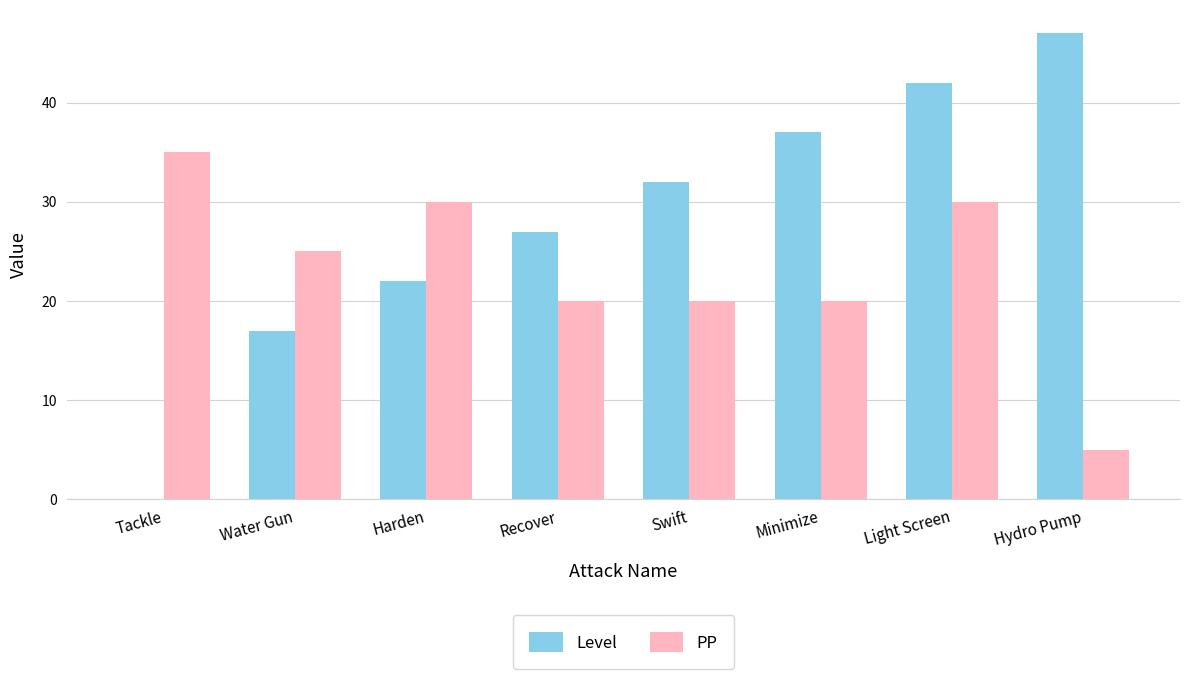

What is the sum of the PP values at Light Screen and Harden?

60